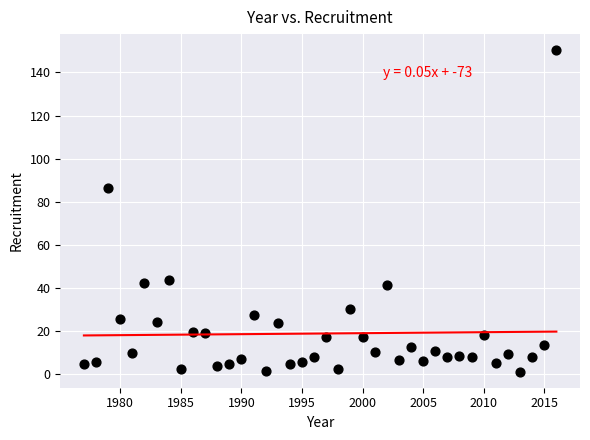

What is the range of X values (max minus min)?

39.0